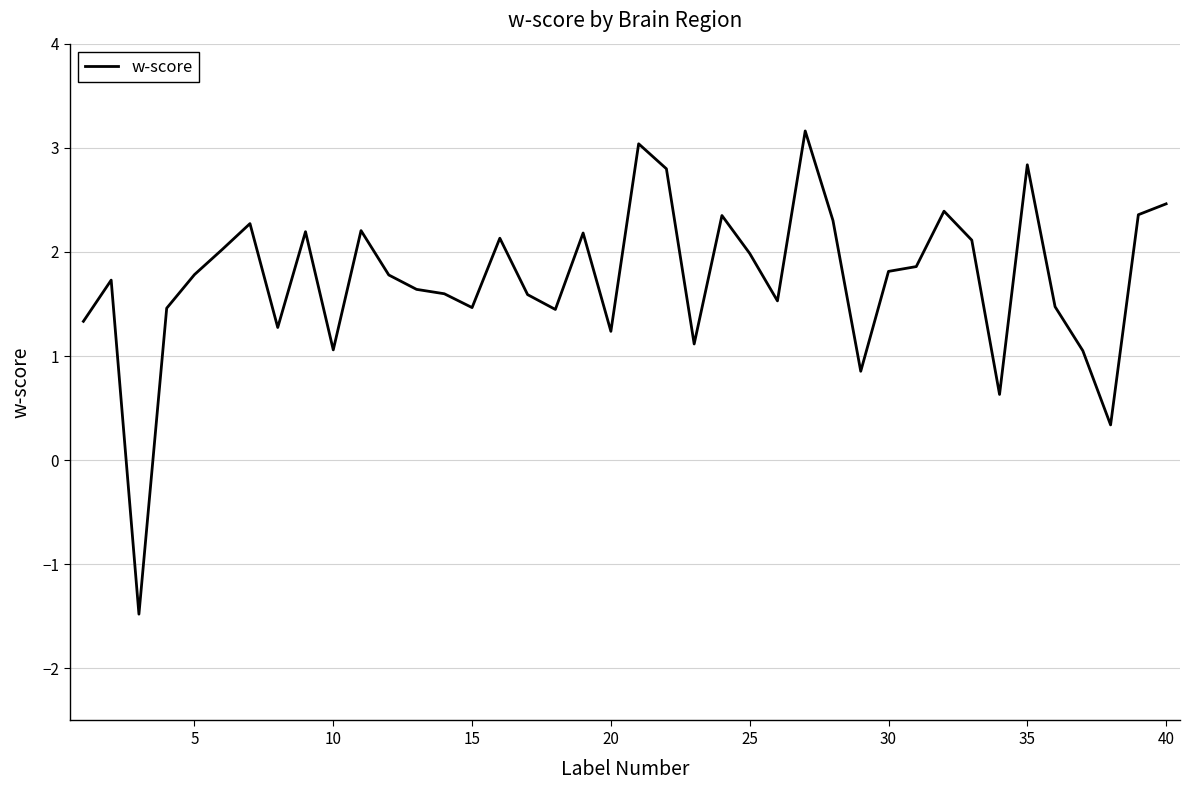

What is the difference between the maximum and minimum values?

4.6